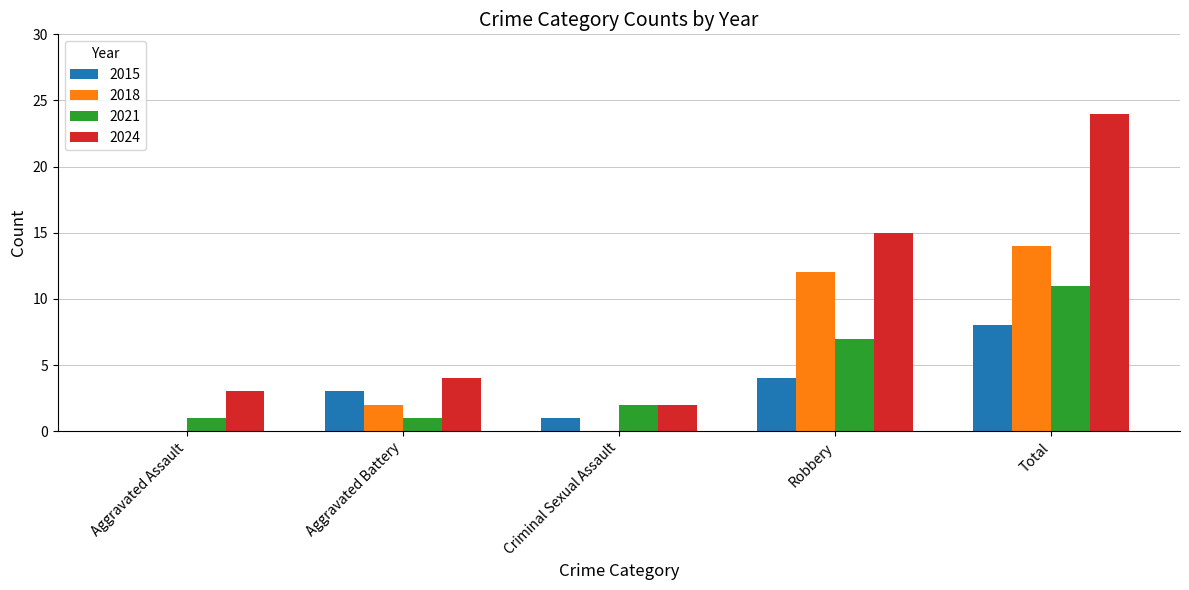

At which label is 2024 closest to 13?

Robbery